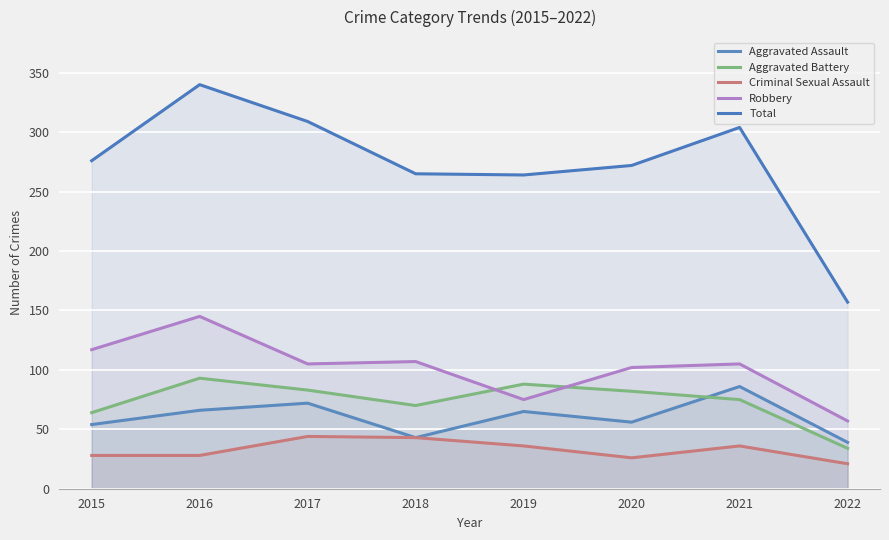

The value of Criminal Sexual Assault at 2022 is 21. True or false?

True